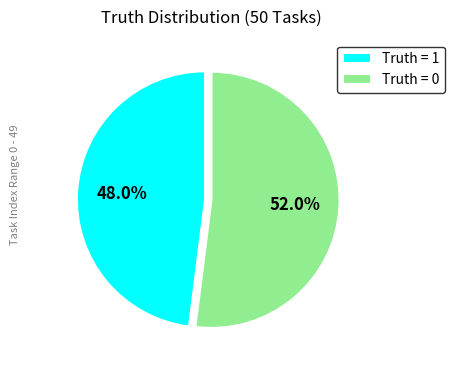

How many segments does this pie chart have?

2